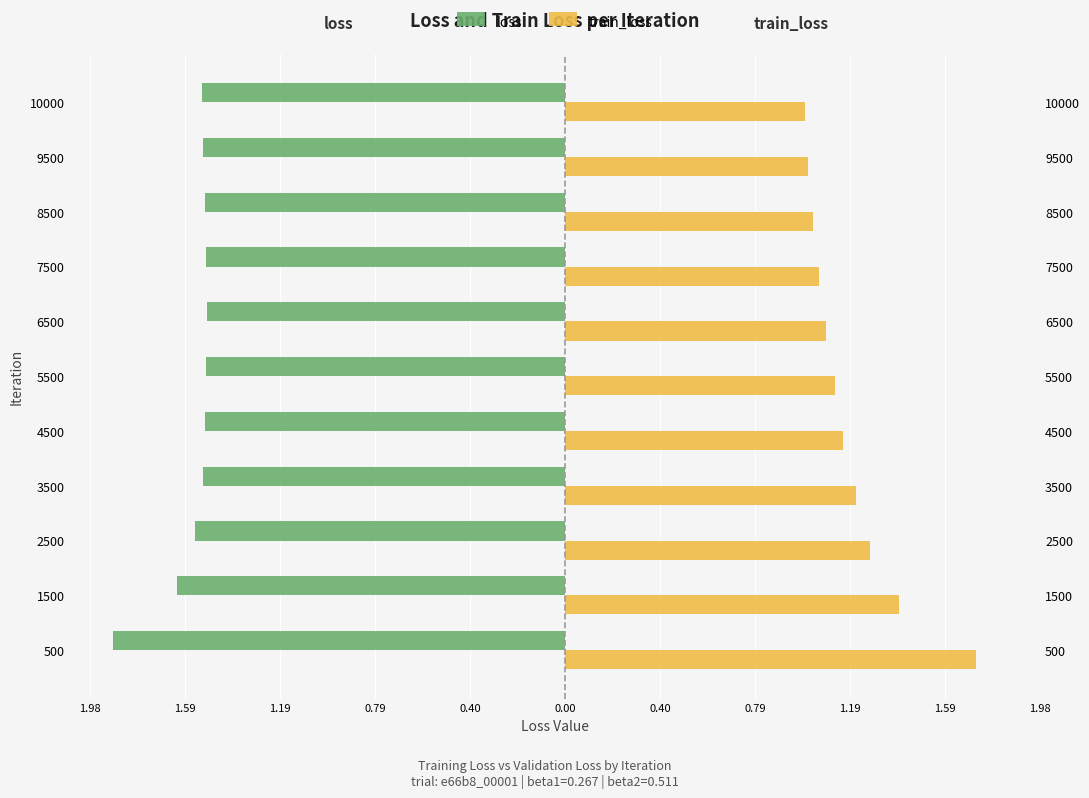

Is it true that loss equals -1.5 at 4500?

True